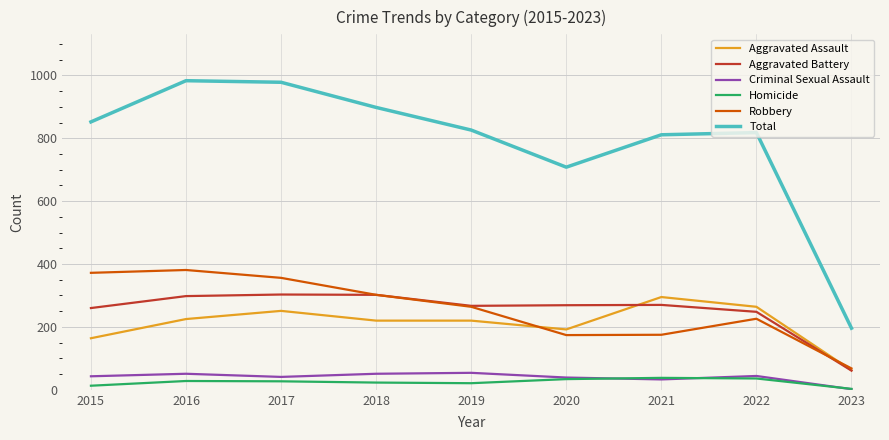

What are all the series names shown in the legend?

Aggravated Assault, Aggravated Battery, Criminal Sexual Assault, Homicide, Robbery, Total